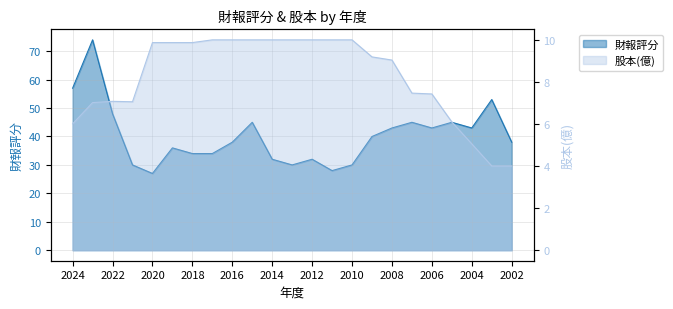

Rank the series by their average value, from highest to lowest.

財報評分, 股本(億)